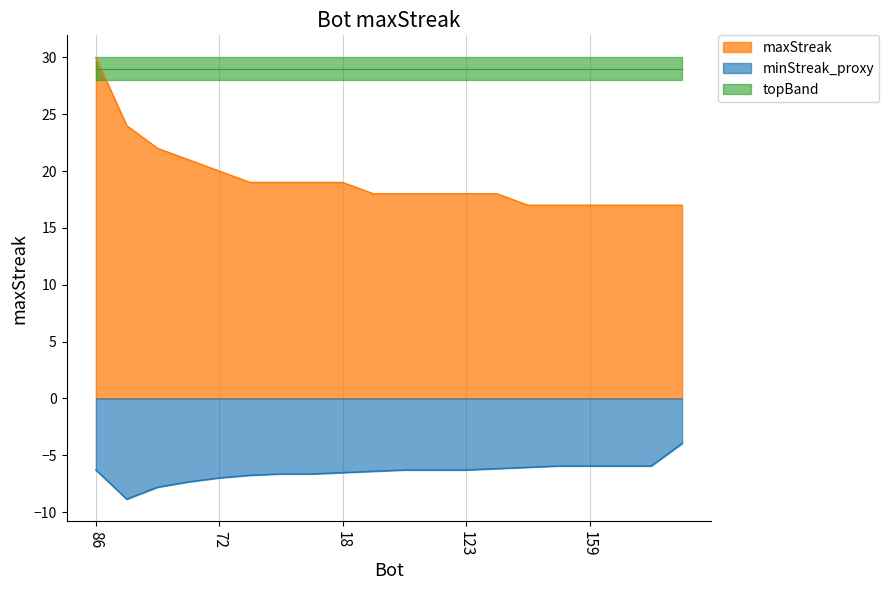

How many data points are above 18?

9